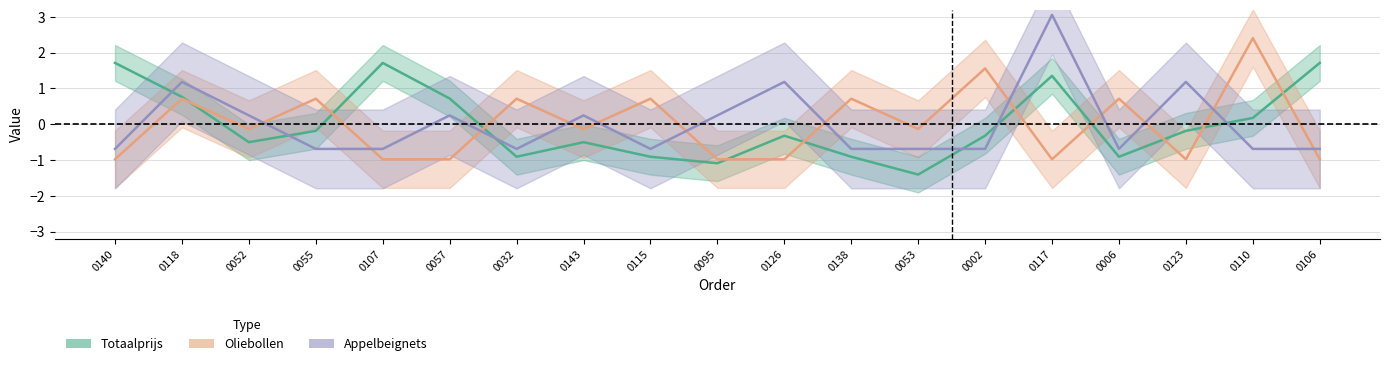

How many times do Appelbeignets and Oliebollen cross each other?

12